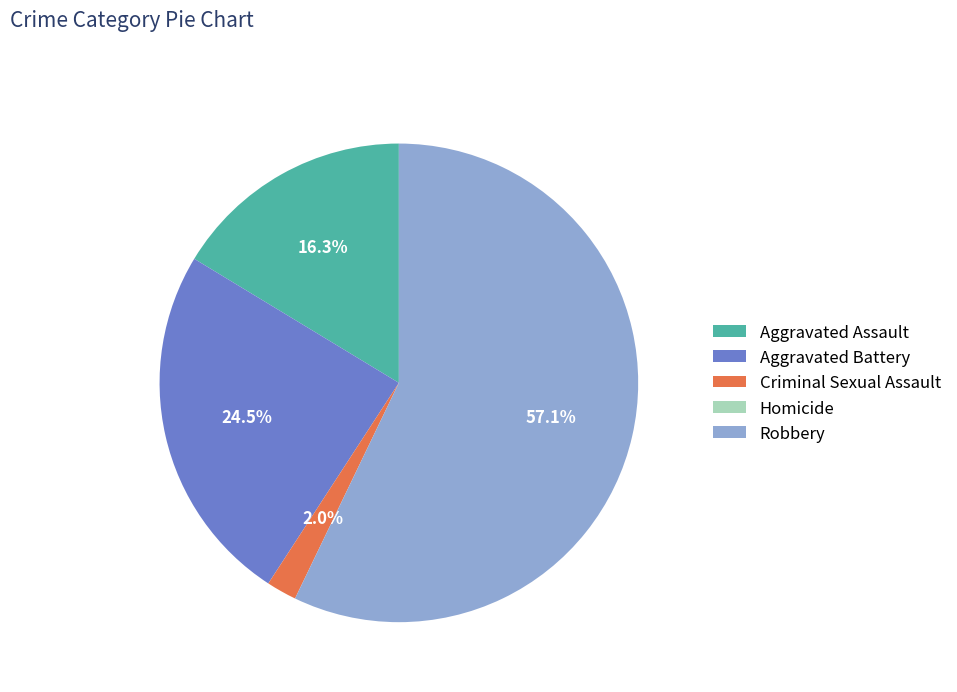

Which has a higher value, Criminal Sexual Assault or Robbery?

Robbery